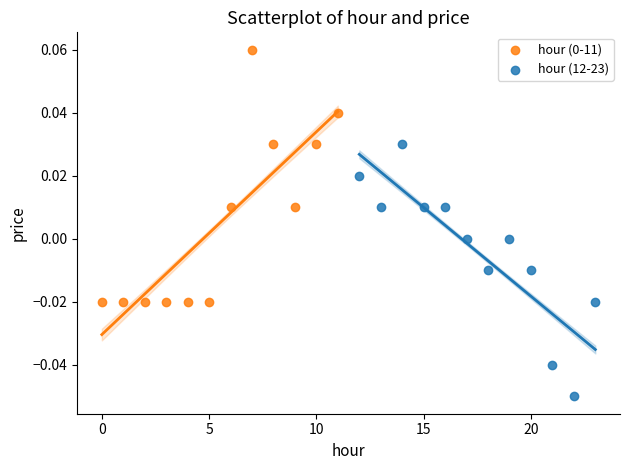

Which series reaches the minimum Y coordinate?

hour (12-23)